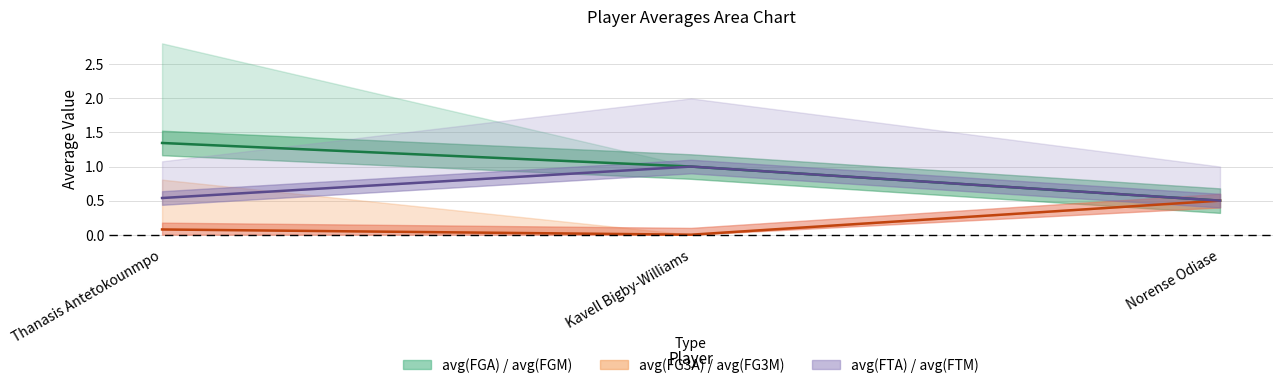

Does the chart display data point markers on the line(s)?

No